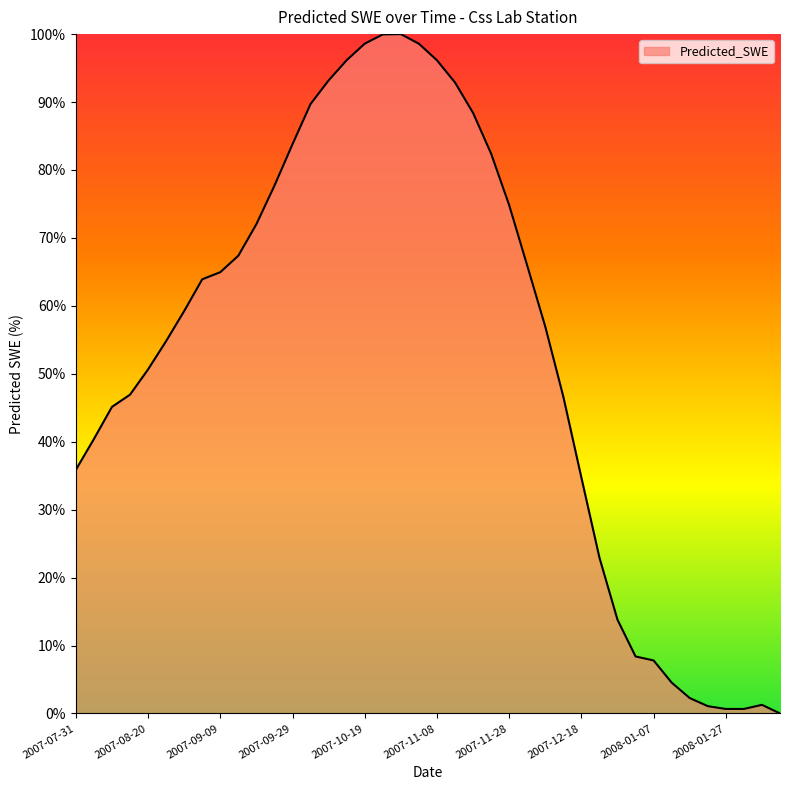

Count the number of data series in this chart.

1